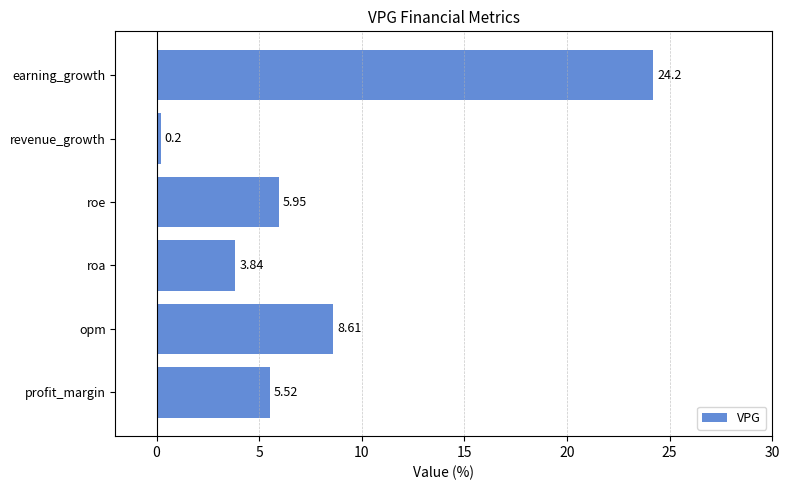

How many values are below 5?

2